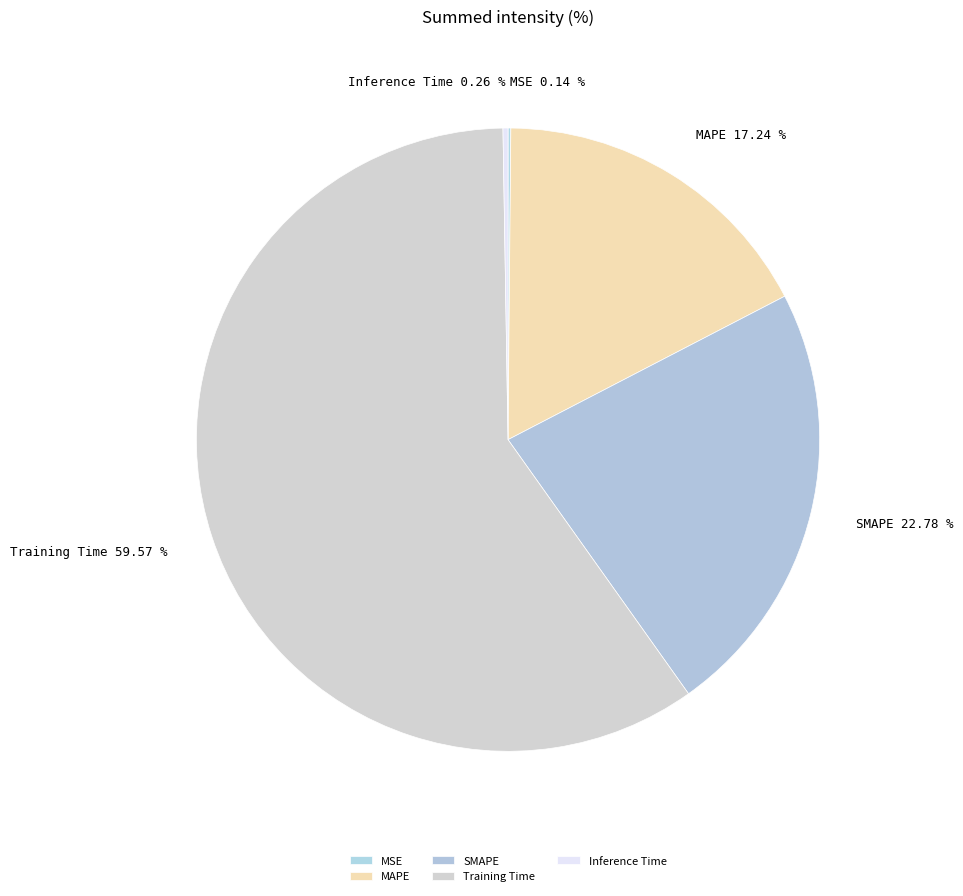

True or false: MAPE accounts for 26% of the total.

False